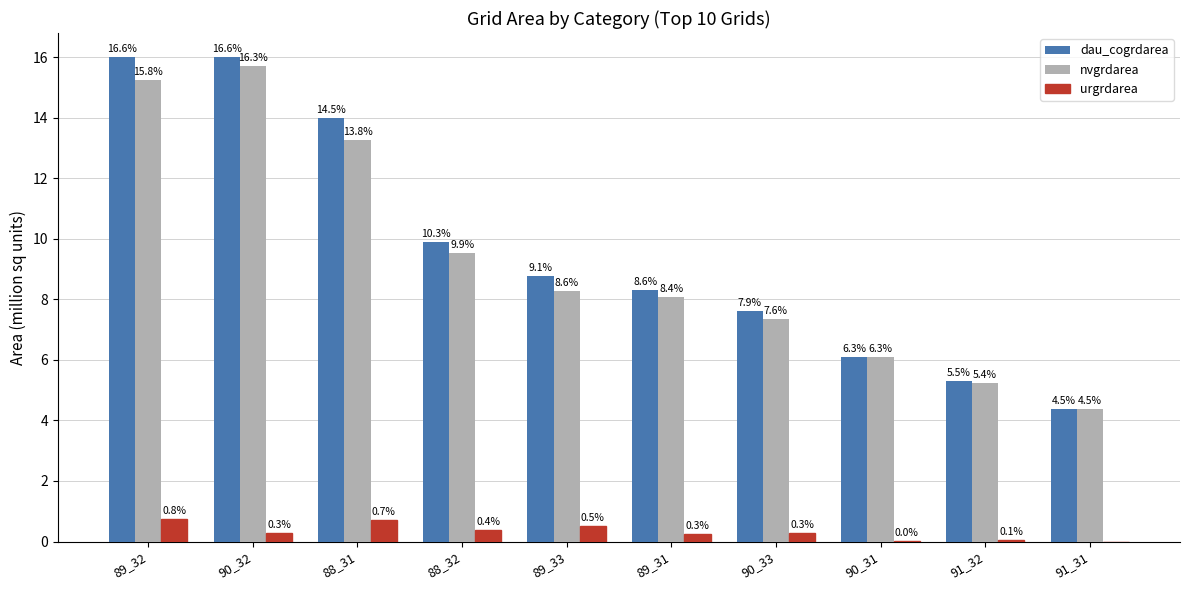

How many groups of bars are there?

10